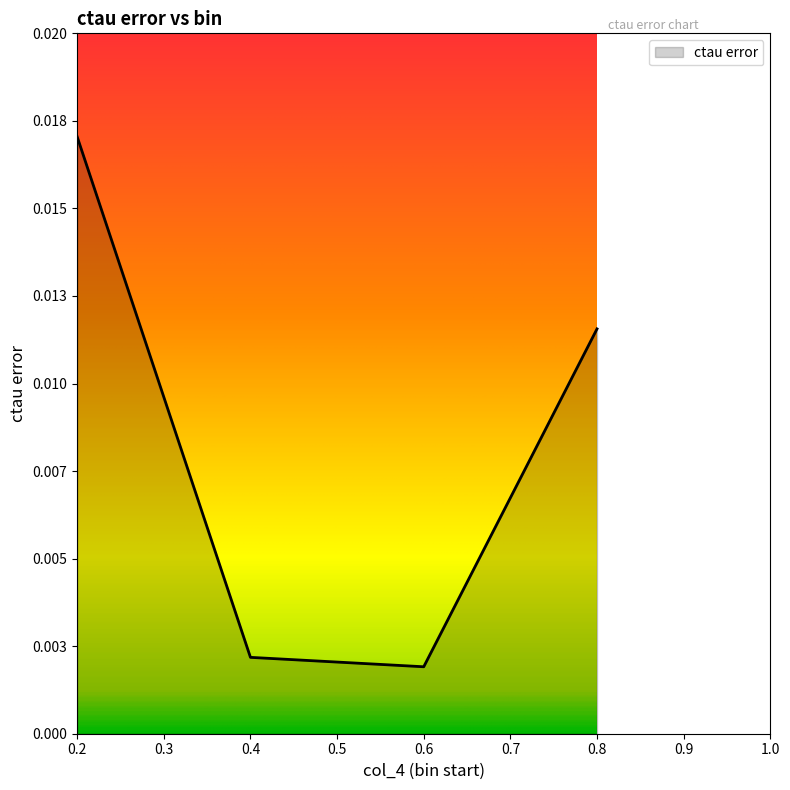

Which label corresponds to the smallest value in the chart?

0.6